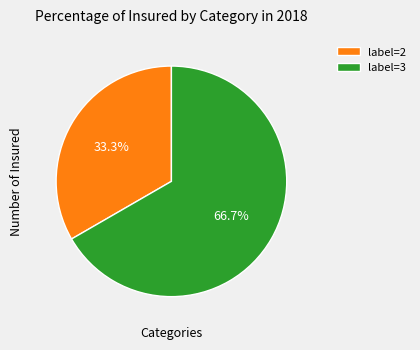

Which category accounts for the majority?

label=3